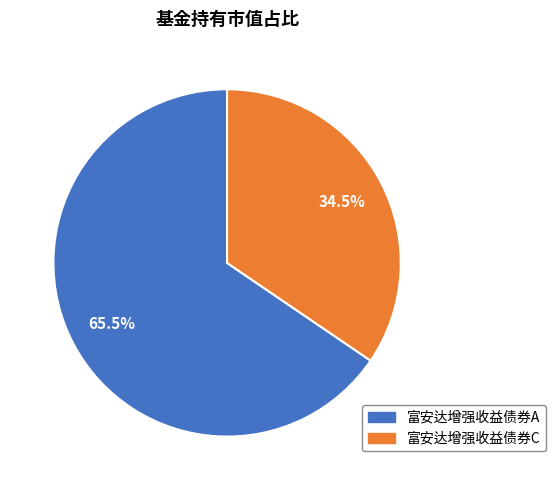

What portion of the pie excludes 富安达增强收益债券C?

65.5%